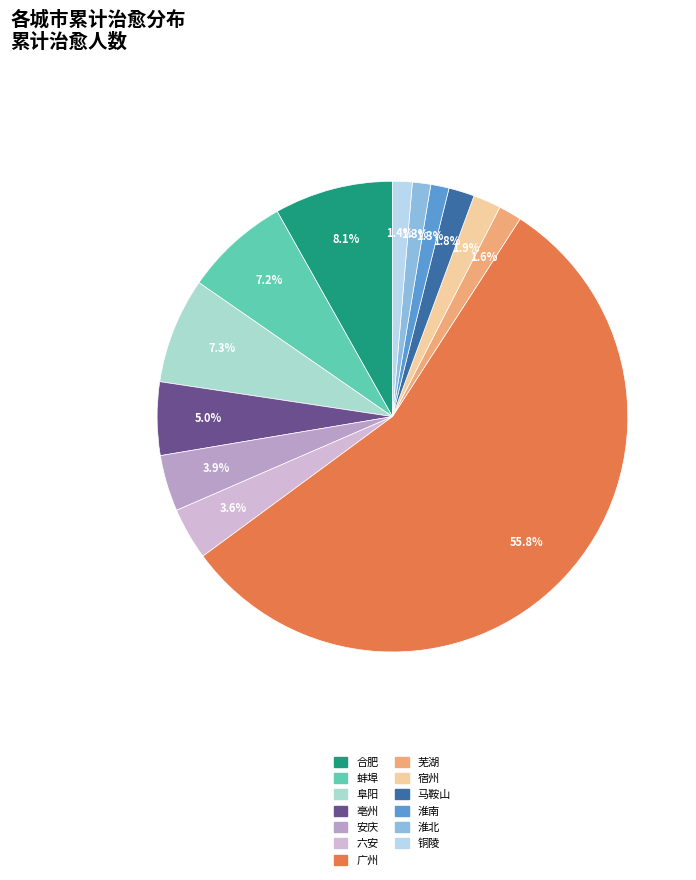

True or false: 铜陵 accounts for 9% of the total.

False